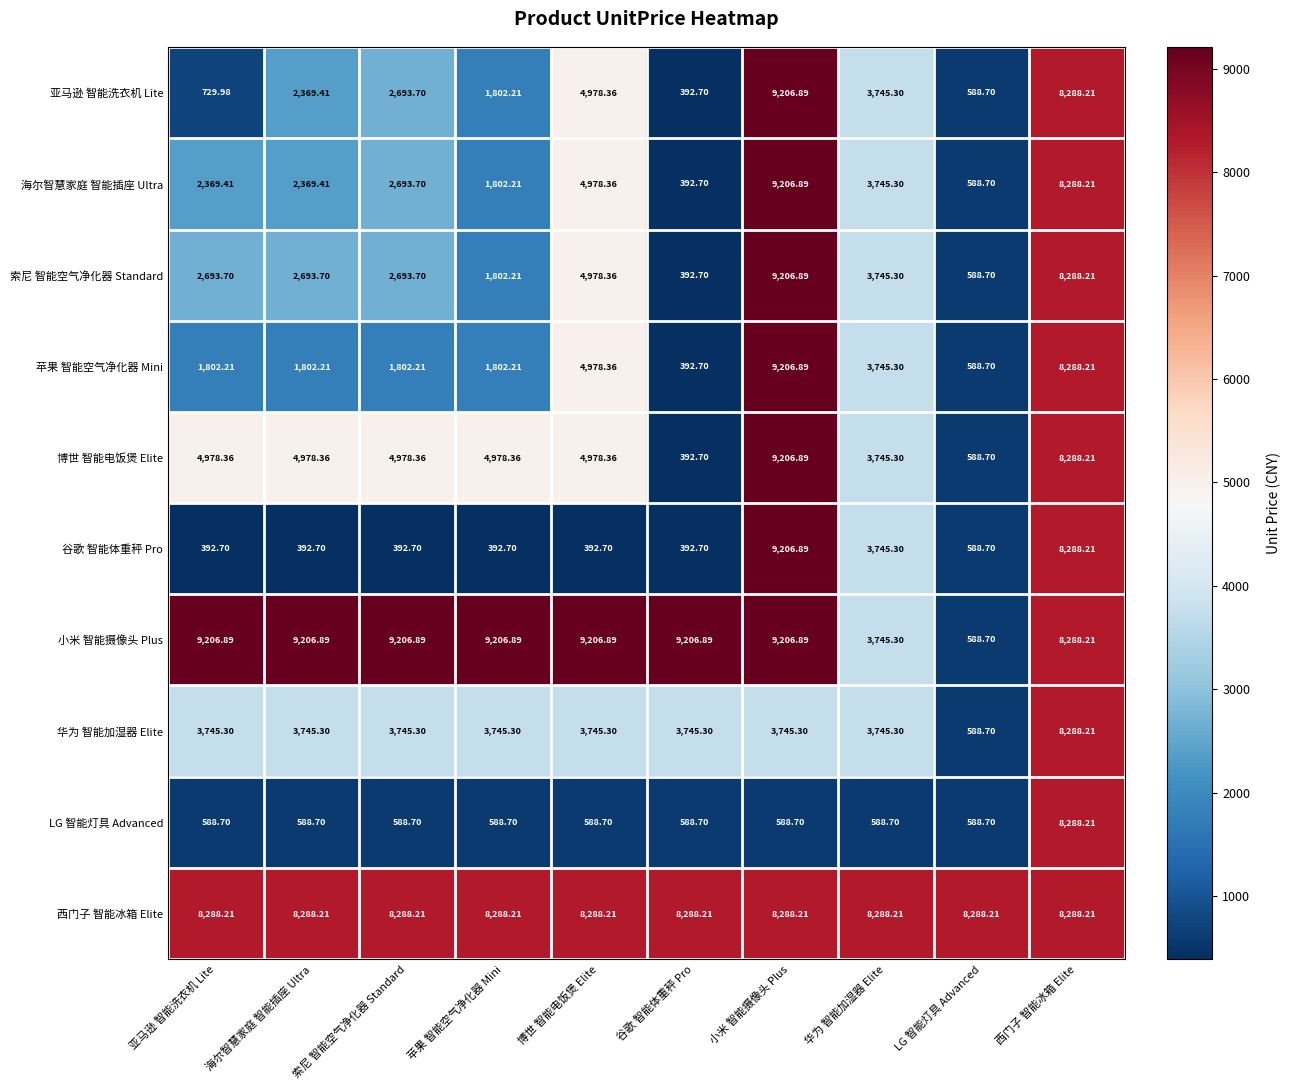

Which series changed the most between 亚马逊 智能洗衣机 Lite and 博世 智能电饭煲 Elite?

亚马逊 智能洗衣机 Lite